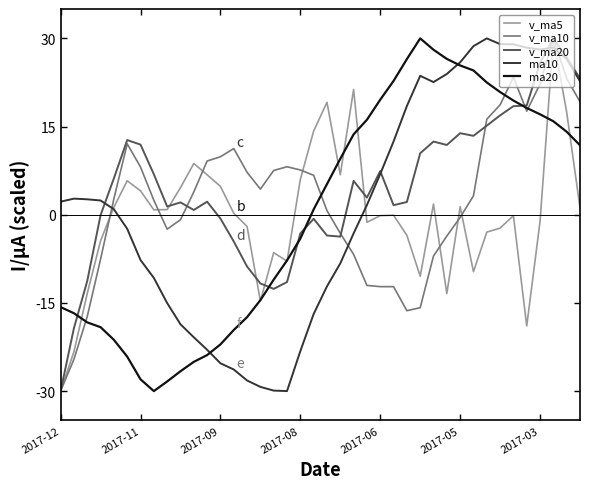

What is the greatest value displayed?

30.0